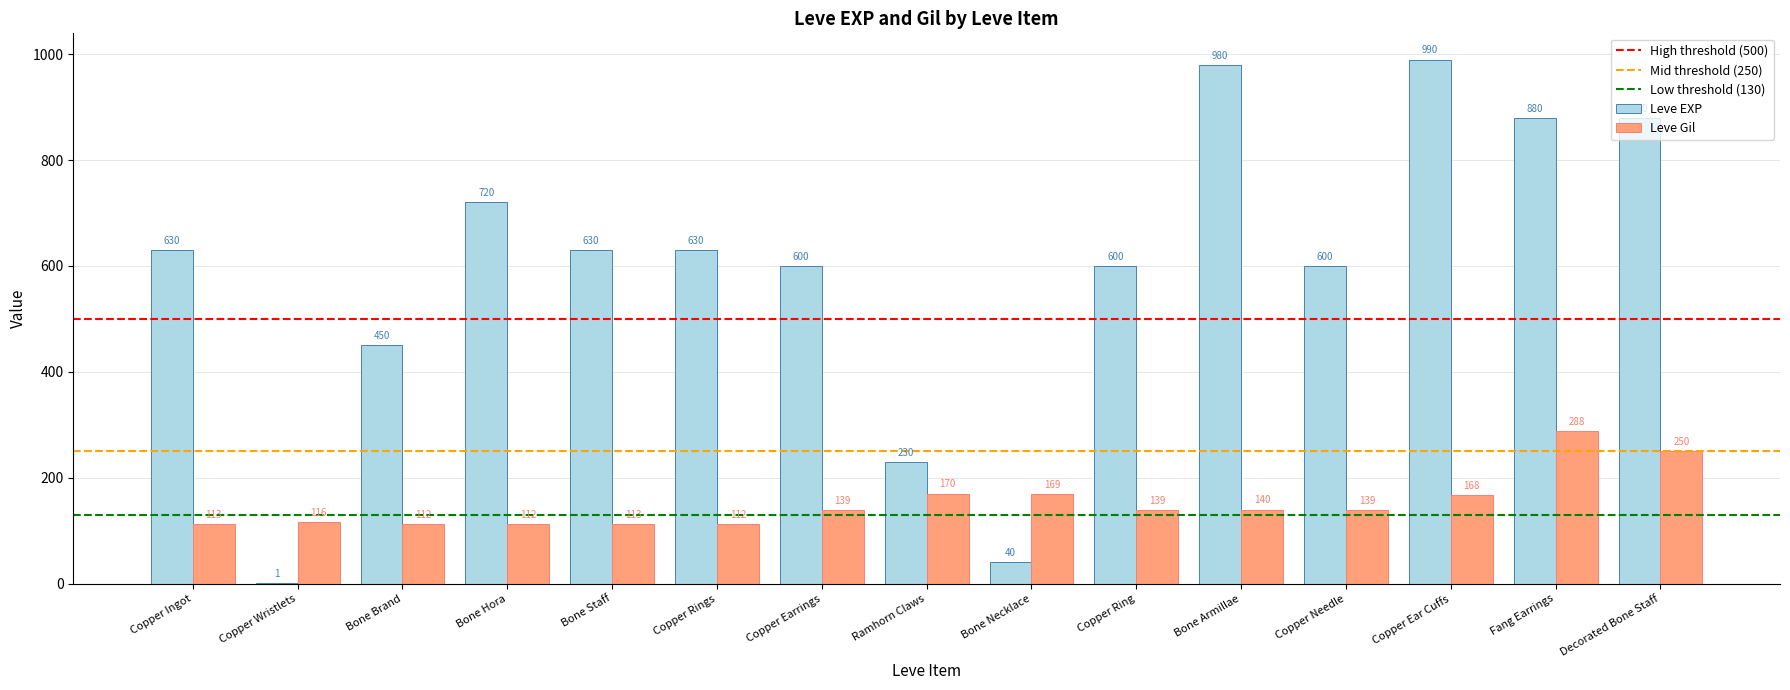

Are the bars grouped side by side (vs. stacked)?

Yes